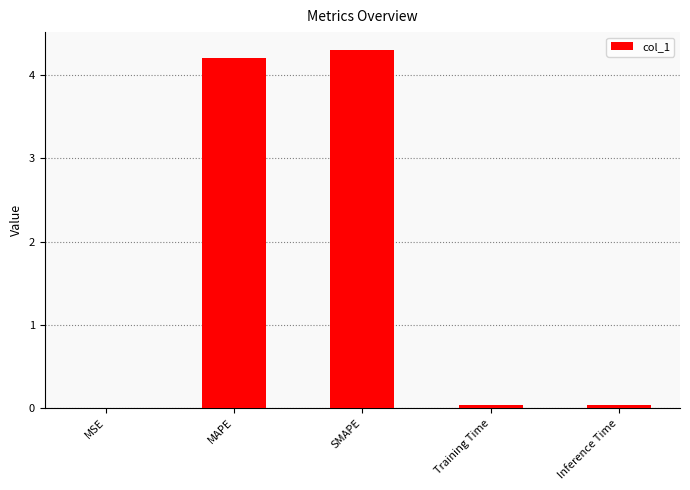

Approximately how many times larger is the value at SMAPE compared to MAPE?

1.0